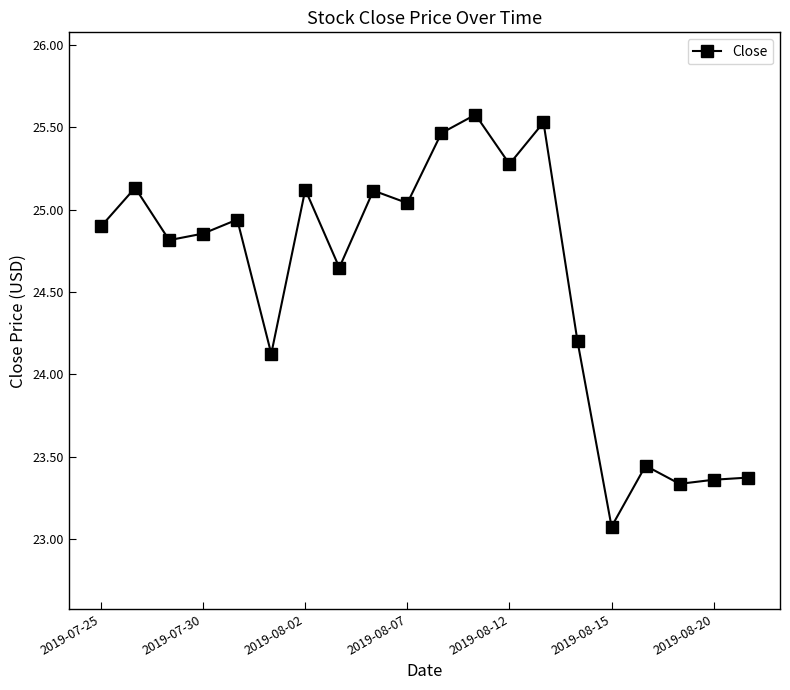

What is the maximum value shown in the chart?

25.6